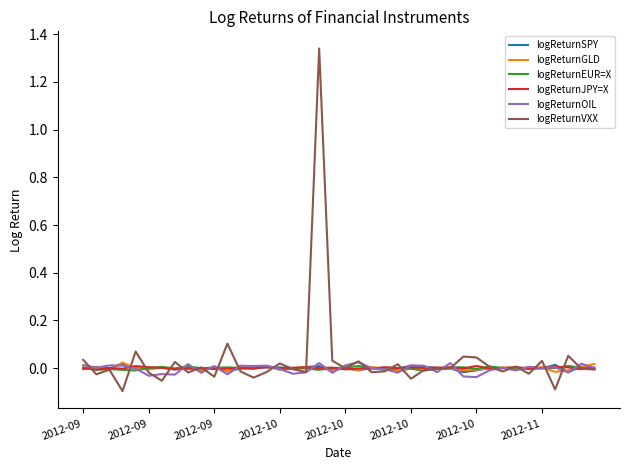

Which series has the widest spread of values?

logReturnVXX